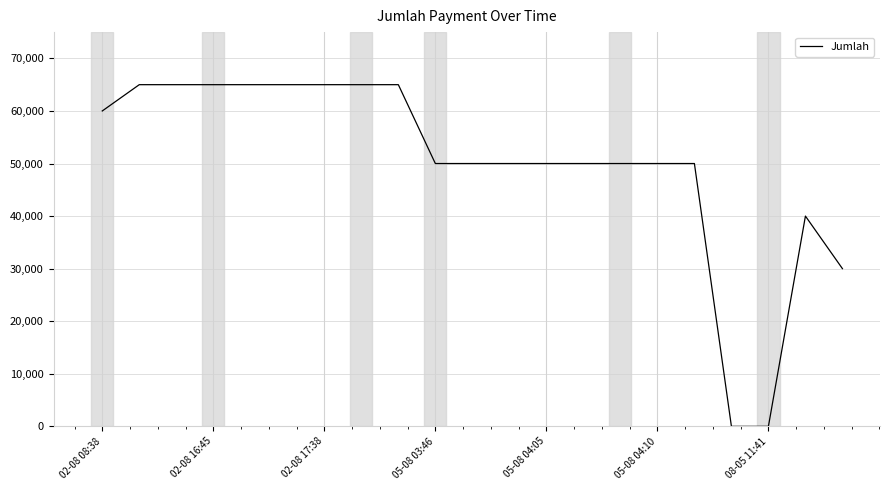

What is the difference between the maximum and minimum values?

65000